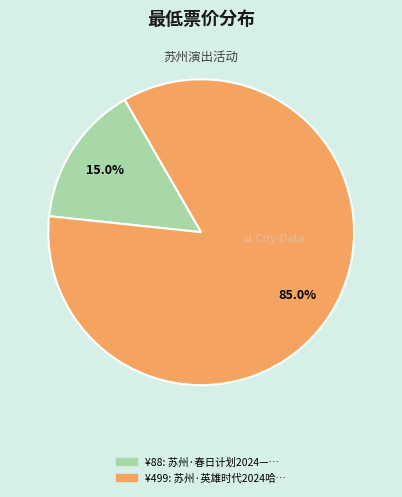

Is there any slice that represents more than half of the pie?

Yes